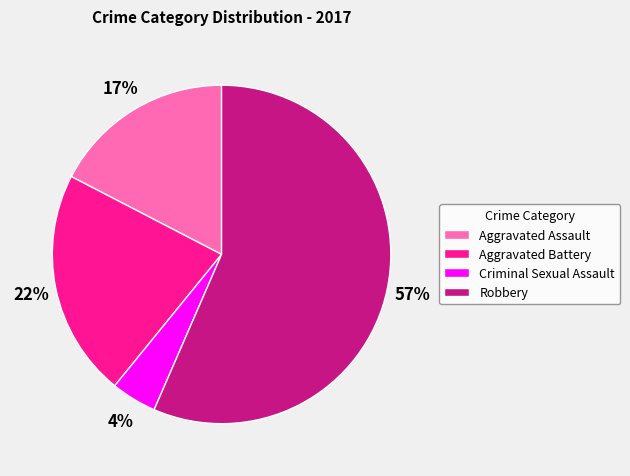

What percentage is the Aggravated Battery slice, to the nearest percent?

22%